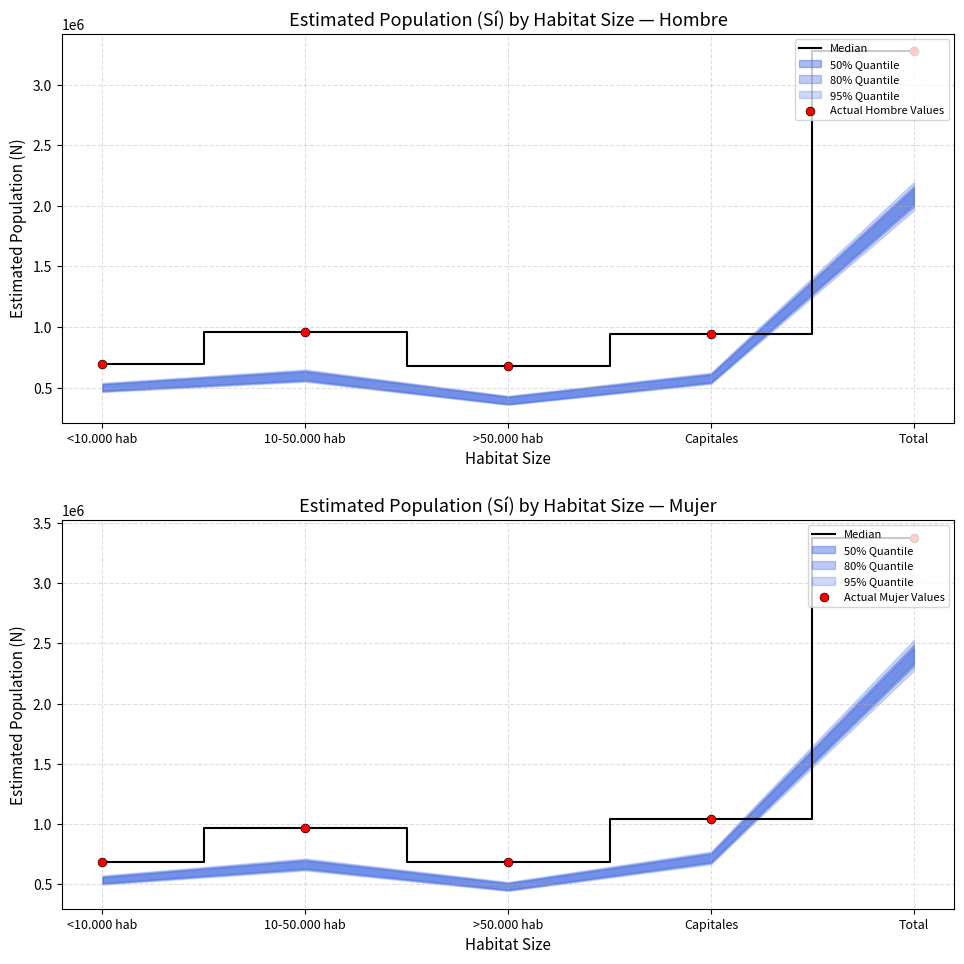

Is the value of Actual Mujer Values at Total greater than the value of Actual Hombre Values at Total?

Yes